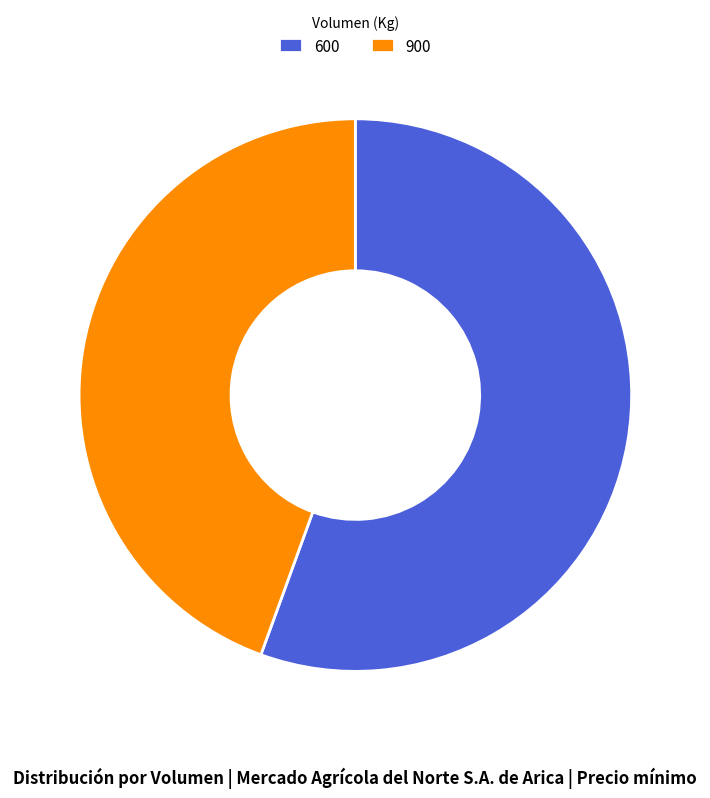

How many segments does this pie chart have?

2